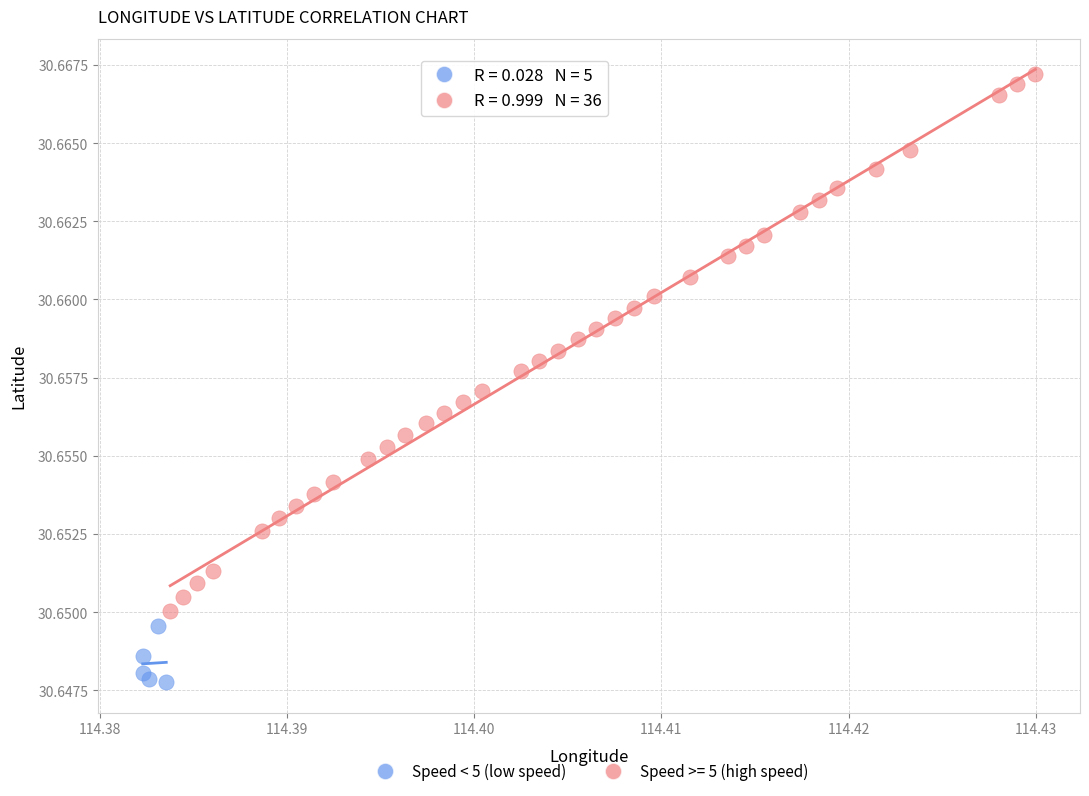

Which series contains the highest Y value?

Speed >= 5 (high speed)